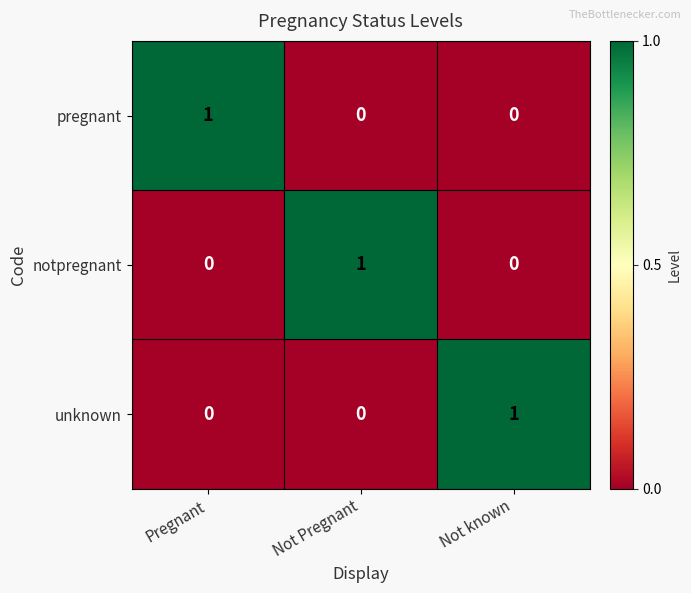

Reading left to right, extract all data points from this chart.

pregnant: Pregnant=1	Not Pregnant=0	Not known=0
notpregnant: Pregnant=0	Not Pregnant=1	Not known=0
unknown: Pregnant=0	Not Pregnant=0	Not known=1